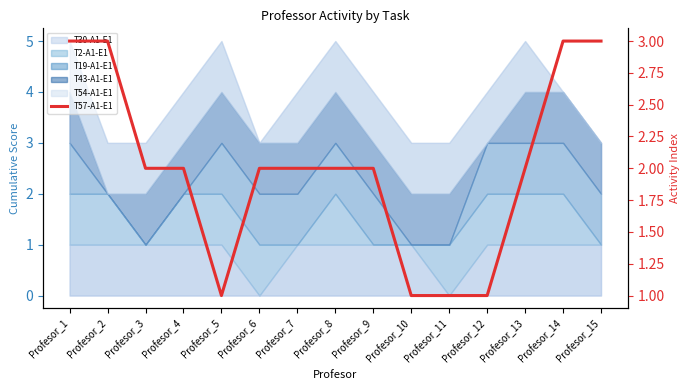

What is the value of the 5th point from the left?

1